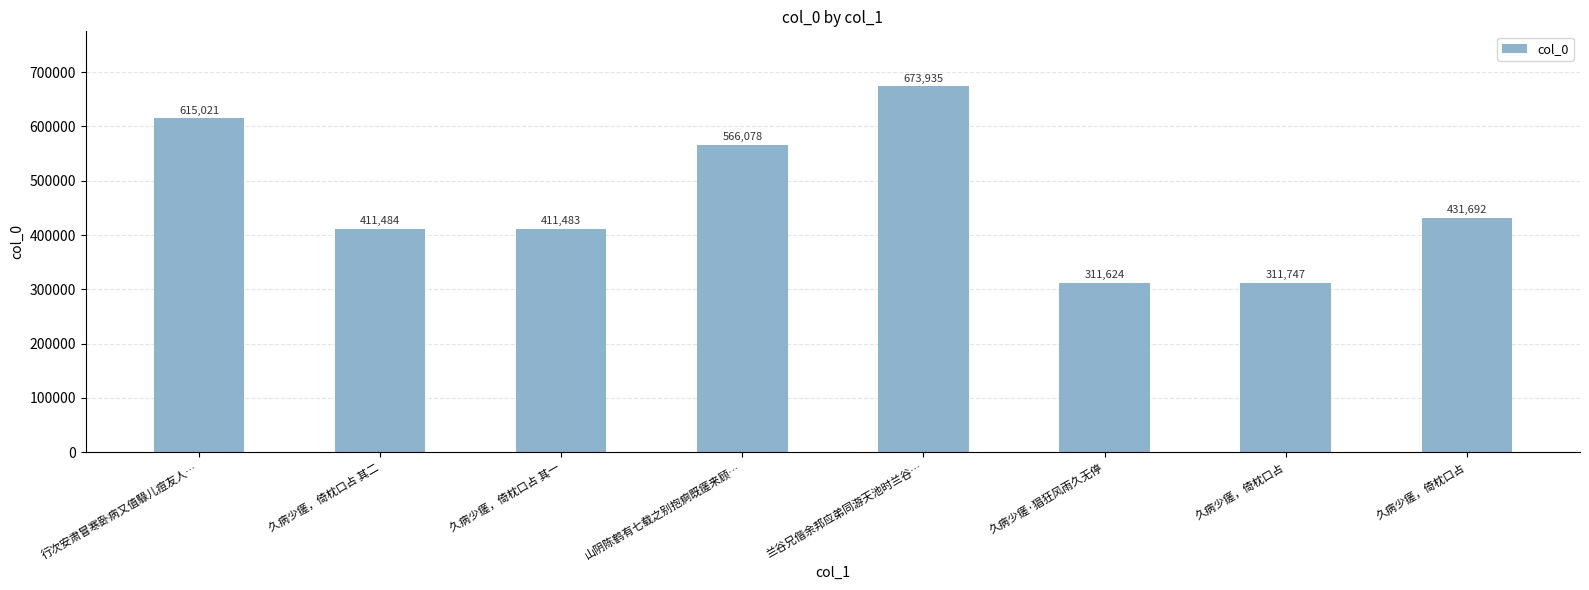

How many bars are there in total?

8